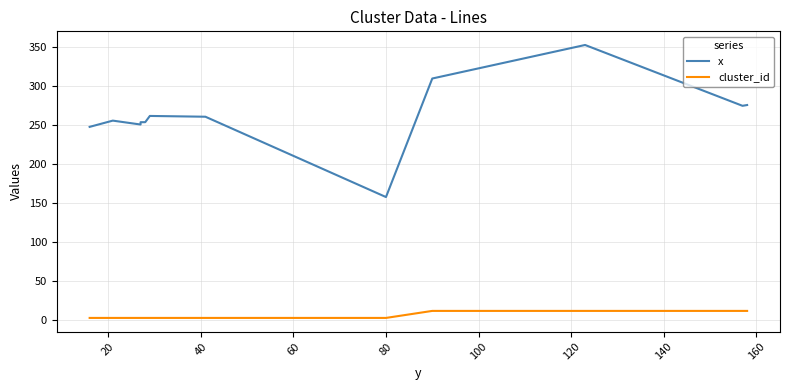

How many values in the cluster_id series exceed 3?

4